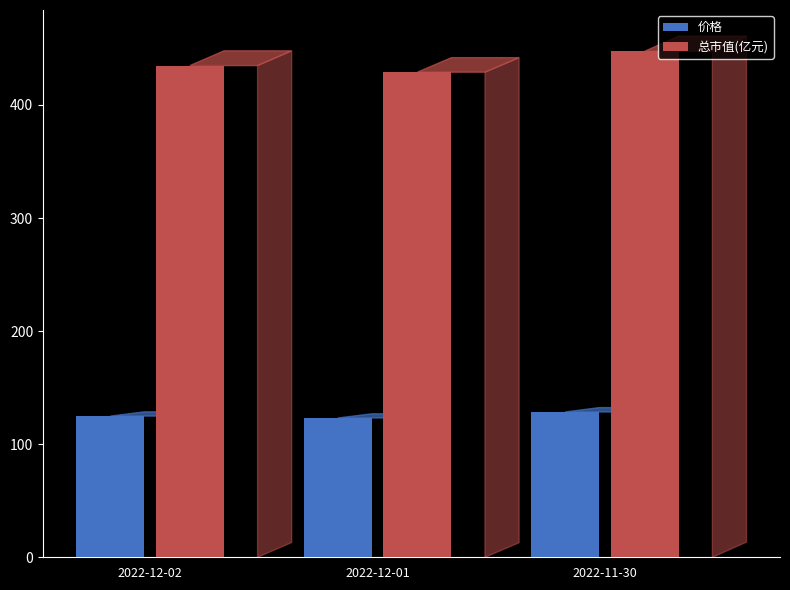

At which category does the chart reach its peak across all series?

2022-11-30